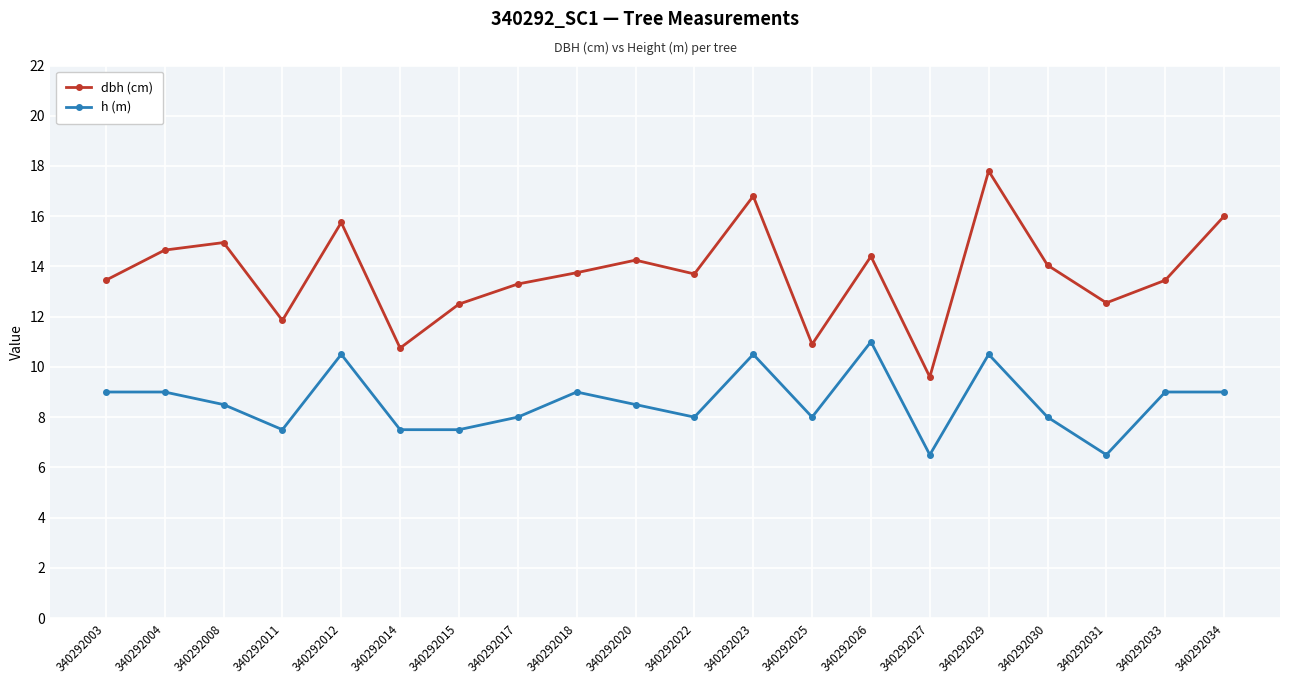

What is the minimum value for h (m)?

6.5